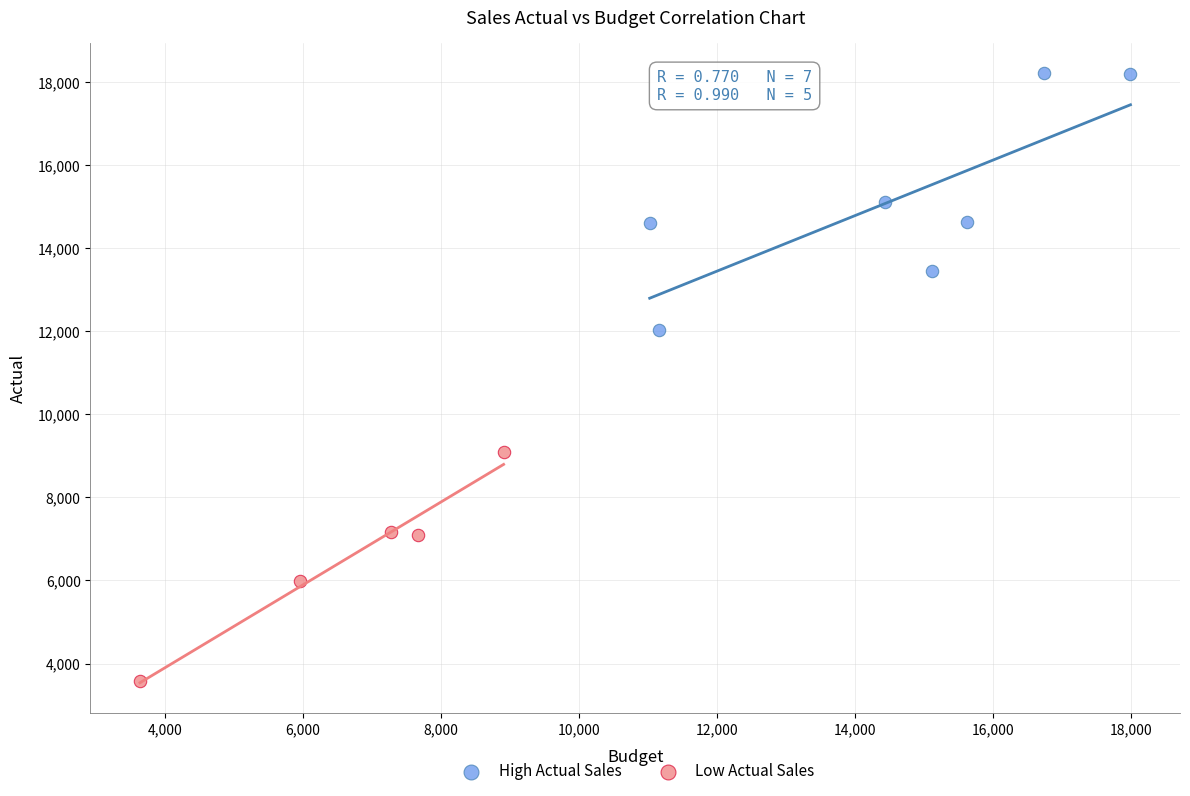

Which series contains the lowest Y value?

Low Actual Sales